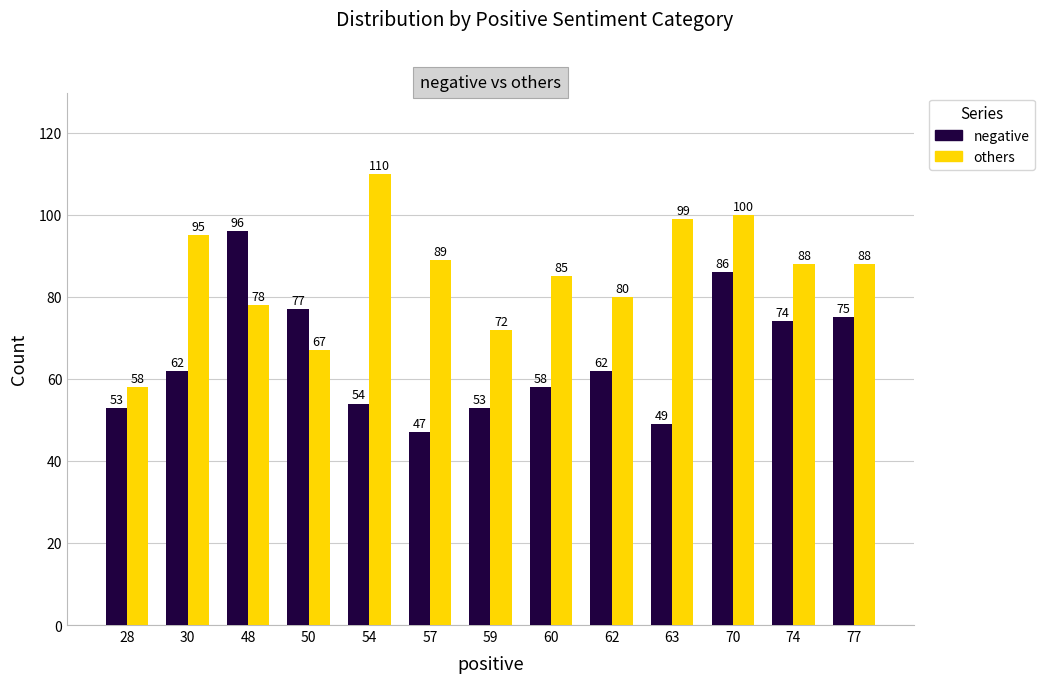

What value does the negative series have at 74, to the nearest 5?

75